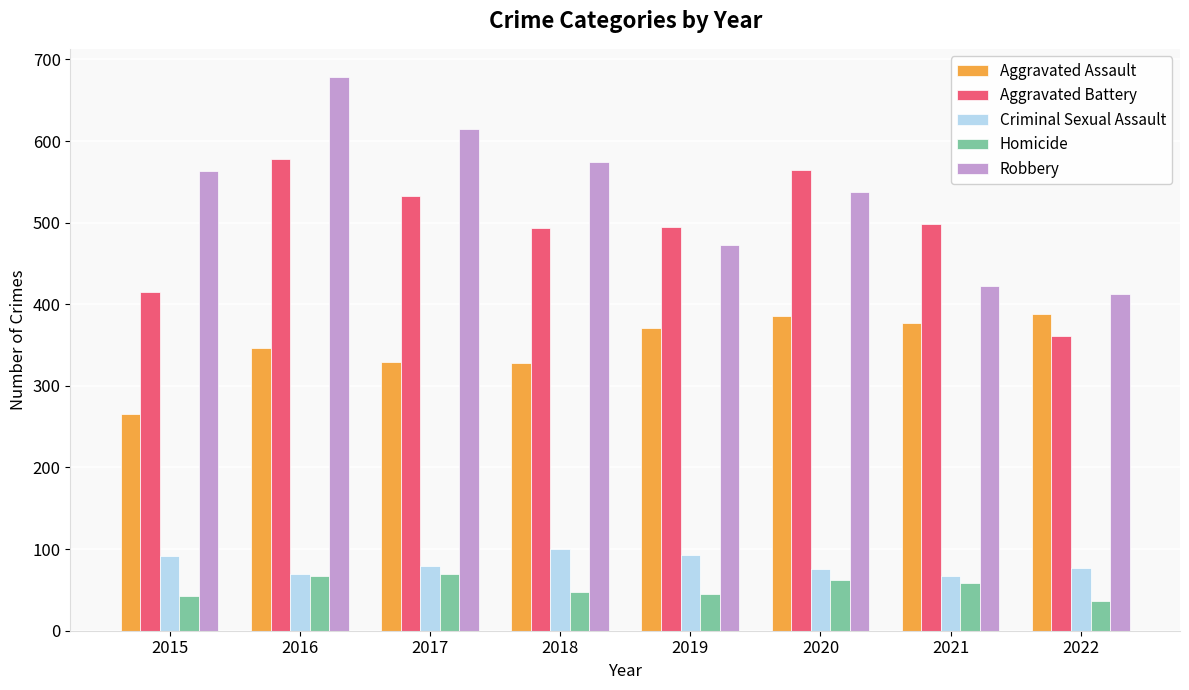

Count the number of categories in the chart.

8